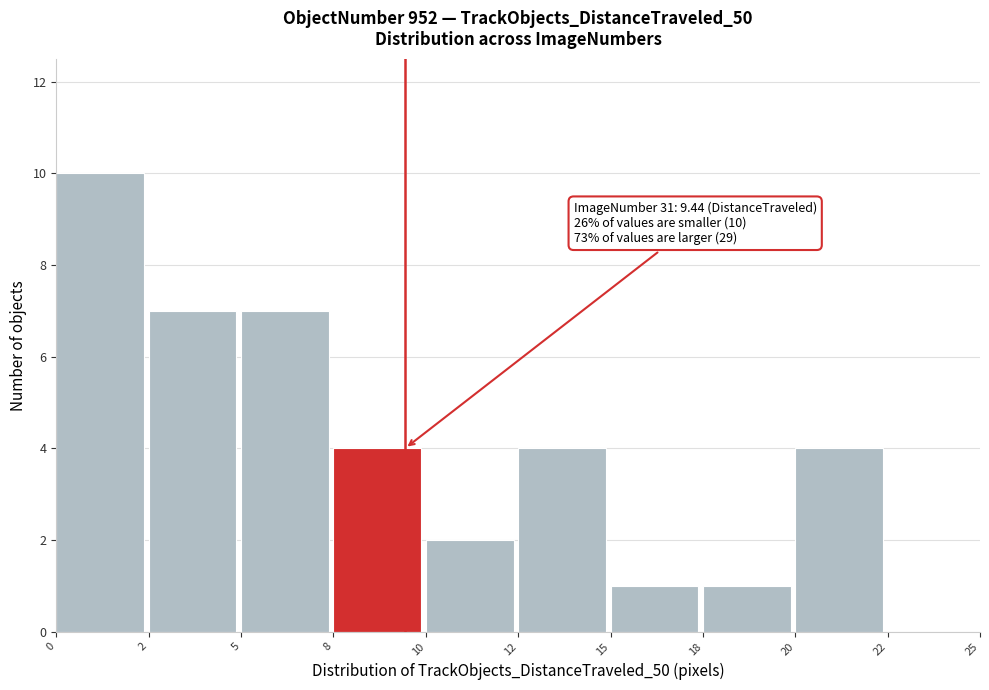

Reading right to left, transcribe all the data shown in this chart.

22=0	20=4	18=1	15=1	12=4	10=2	8=4	5=7	2=7	0=10